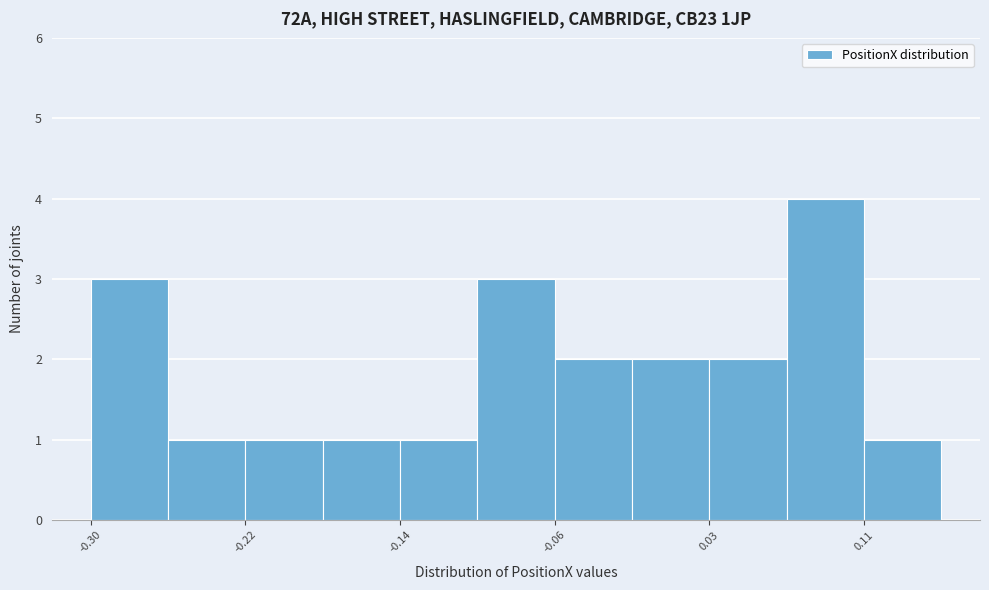

Reading left to right, transcribe this chart: for each bar, give the range it covers on the x-axis and its height. Neither the bar edges nor the heights are printed on the chart, so give them approximately, as read against the axes.

-0.30 to -0.26: 3
-0.26 to -0.22: 1
-0.22 to -0.18: 1
-0.18 to -0.14: 1
-0.14 to -0.10: 1
-0.10 to -0.06: 3
-0.06 to -0.01: 2
-0.01 to 0.03: 2
0.03 to 0.07: 2
0.07 to 0.11: 4
0.11 to 0.15: 1